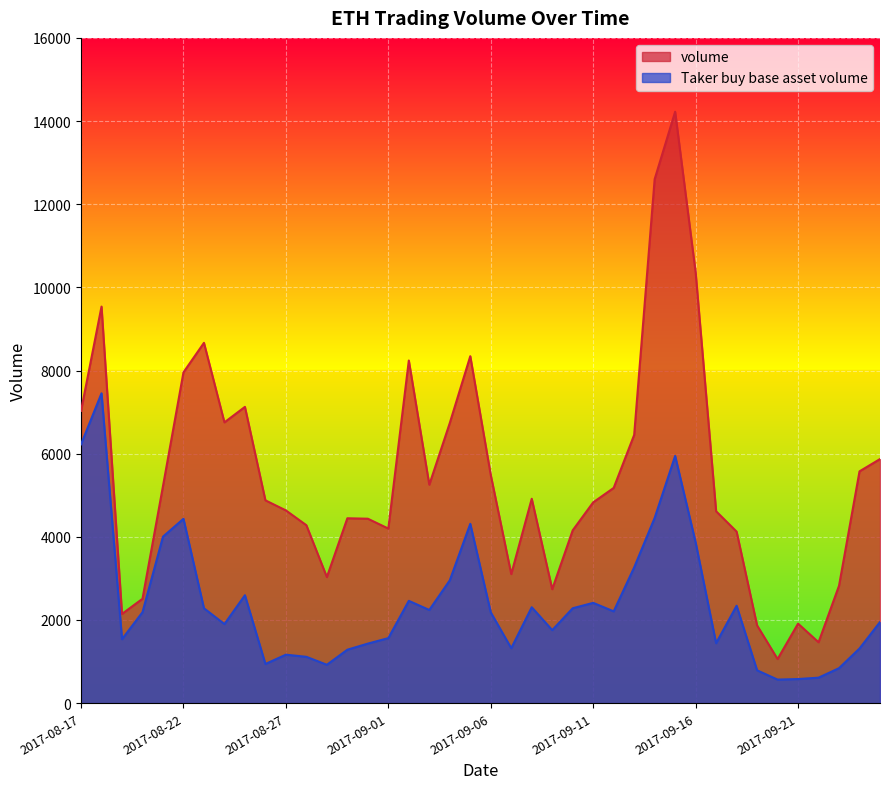

Which series has the largest total across all categories?

volume